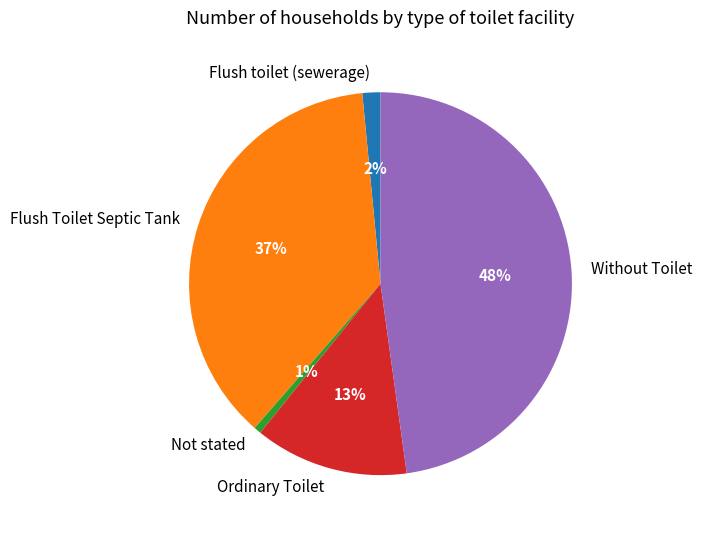

To the nearest percent, what is the difference between the largest and smallest slice percentages?

47%